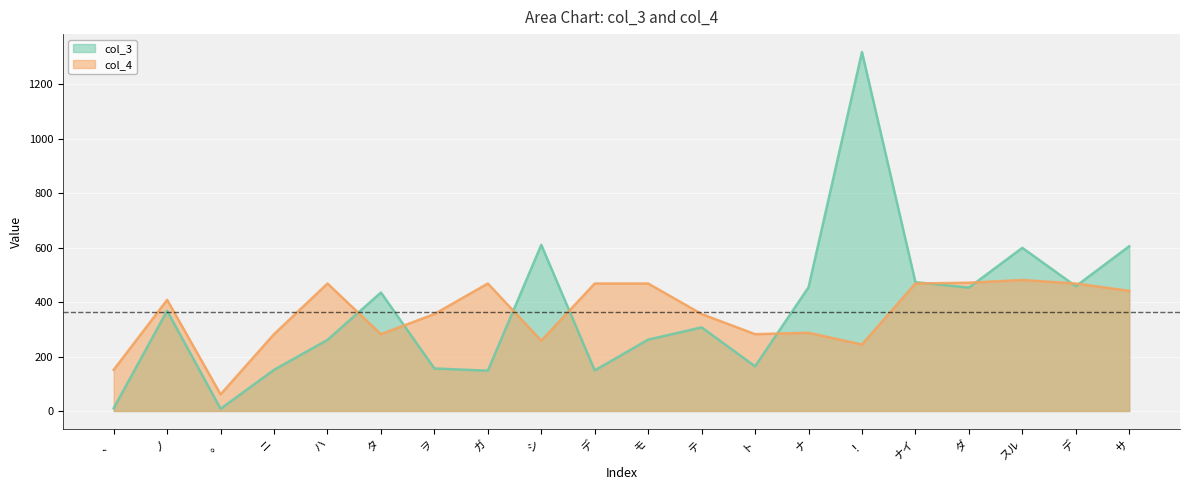

How many data points does each series have?

20